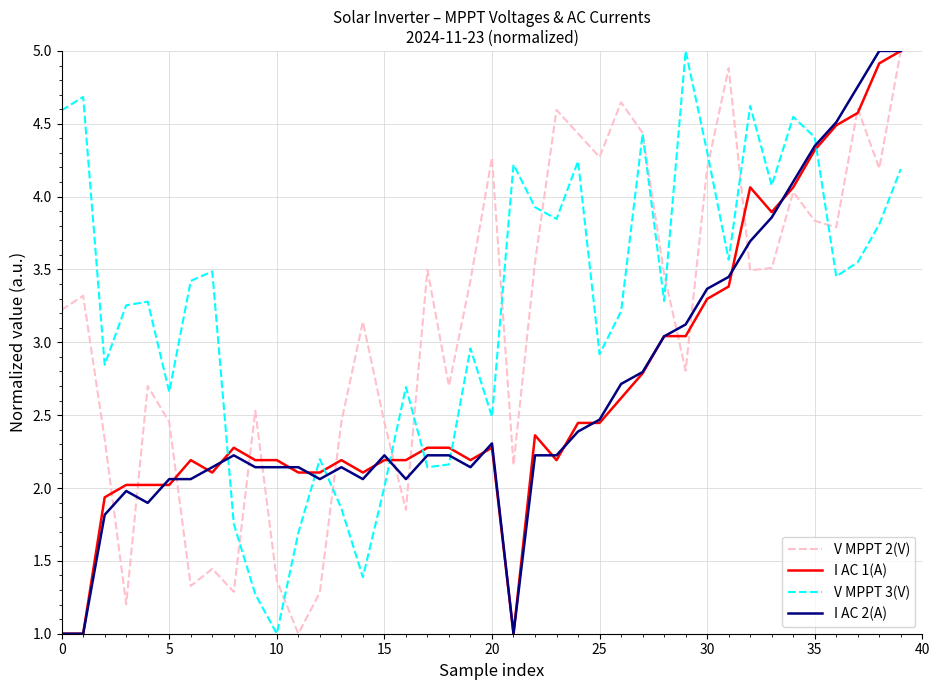

Does the chart display data point markers on the line(s)?

No